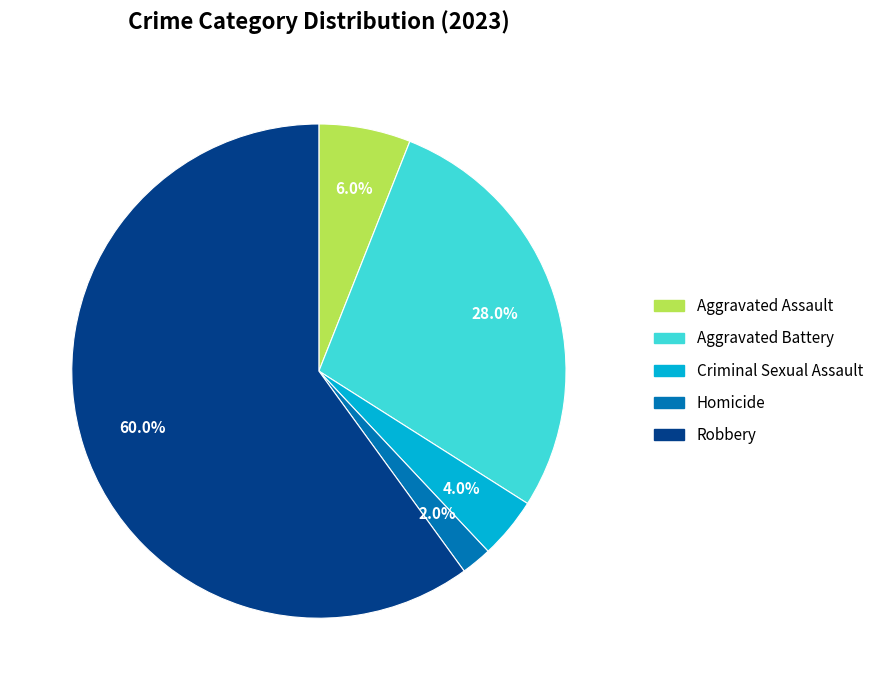

Which category accounts for the majority?

Robbery